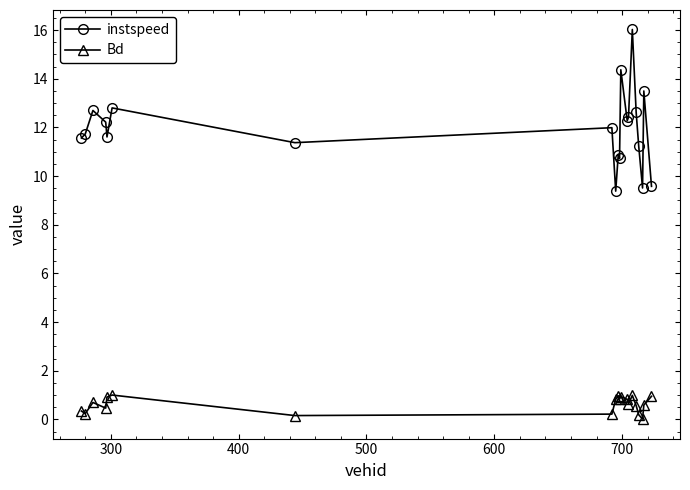

Does the chart have visible grid lines?

No